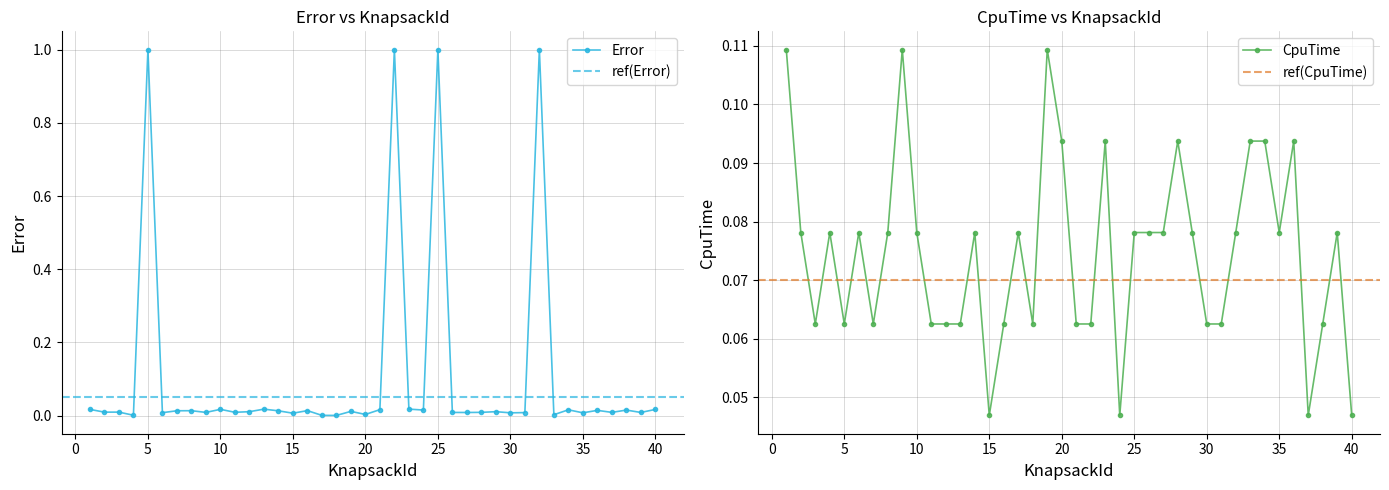

Reading left to right, list all the values displayed in this chart.

Error: 0.0	0.0	0.0	0.0	1.0	0.0	0.0	0.0	0.0	0.0	0.0	0.0	0.0	0.0	0.0	0.0	0.0	0.0	0.0	0.0	0.0	1.0	0.0	0.0	1.0	0.0	0.0	0.0	0.0	0.0	0.0	1.0	0.0	0.0	0.0	0.0	0.0	0.0	0.0	0.0
CpuTime: 0.1	0.1	0.1	0.1	0.1	0.1	0.1	0.1	0.1	0.1	0.1	0.1	0.1	0.1	0.0	0.1	0.1	0.1	0.1	0.1	0.1	0.1	0.1	0.0	0.1	0.1	0.1	0.1	0.1	0.1	0.1	0.1	0.1	0.1	0.1	0.1	0.0	0.1	0.1	0.0